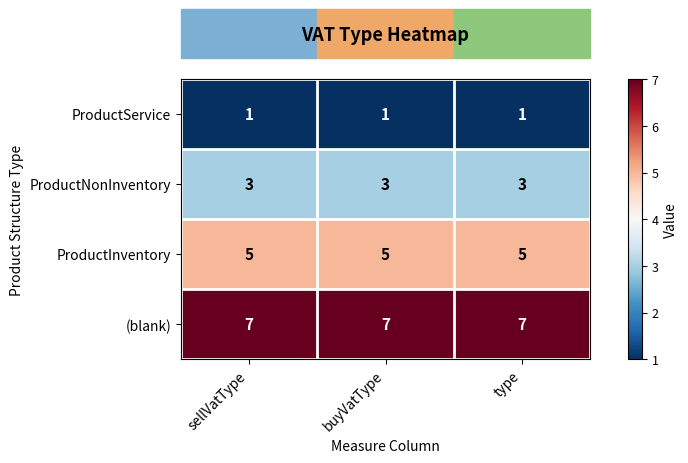

How many distinct data groups are displayed?

4